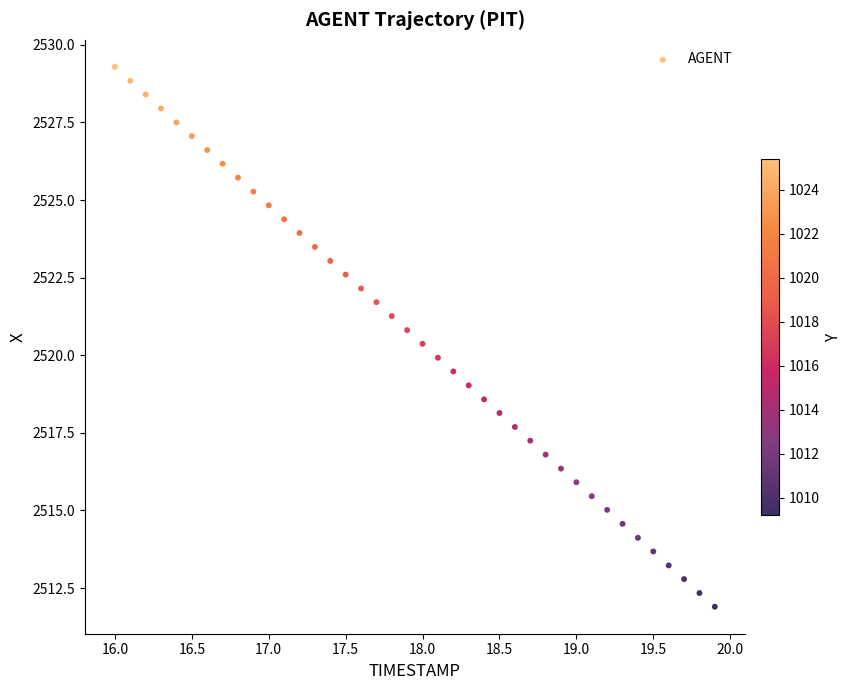

What is the range of X values (max minus min)?

3.9